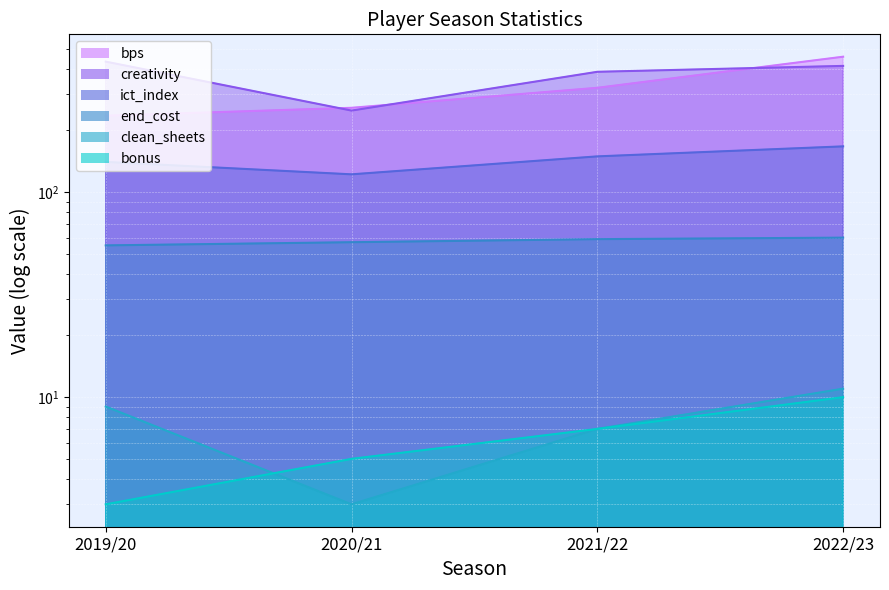

Is it true that creativity equals 261.7 at 2019/20?

False